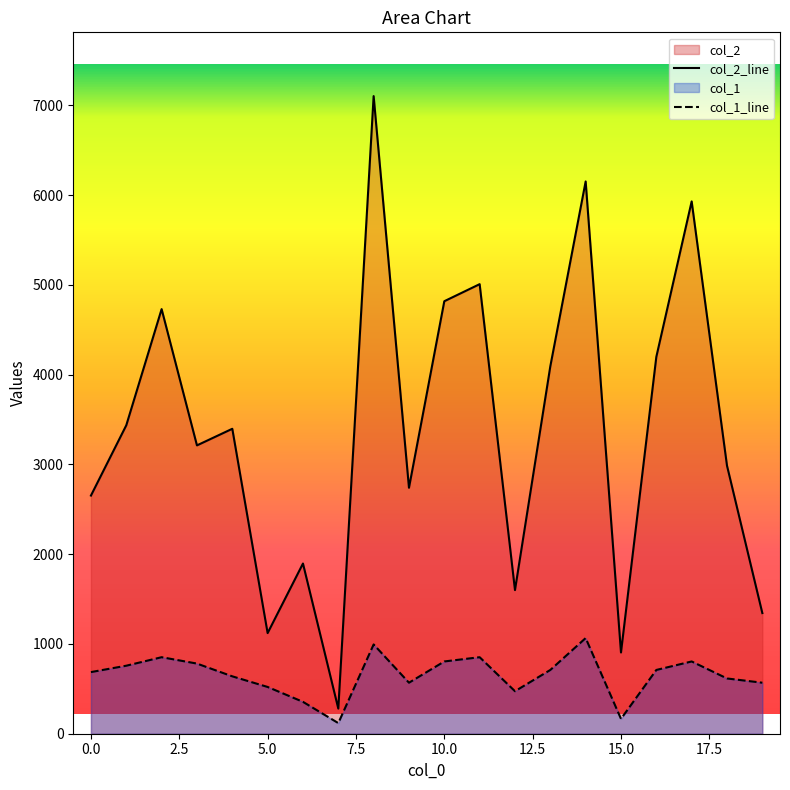

The value of col_2_line at 5.0 is 1121.0. True or false?

True